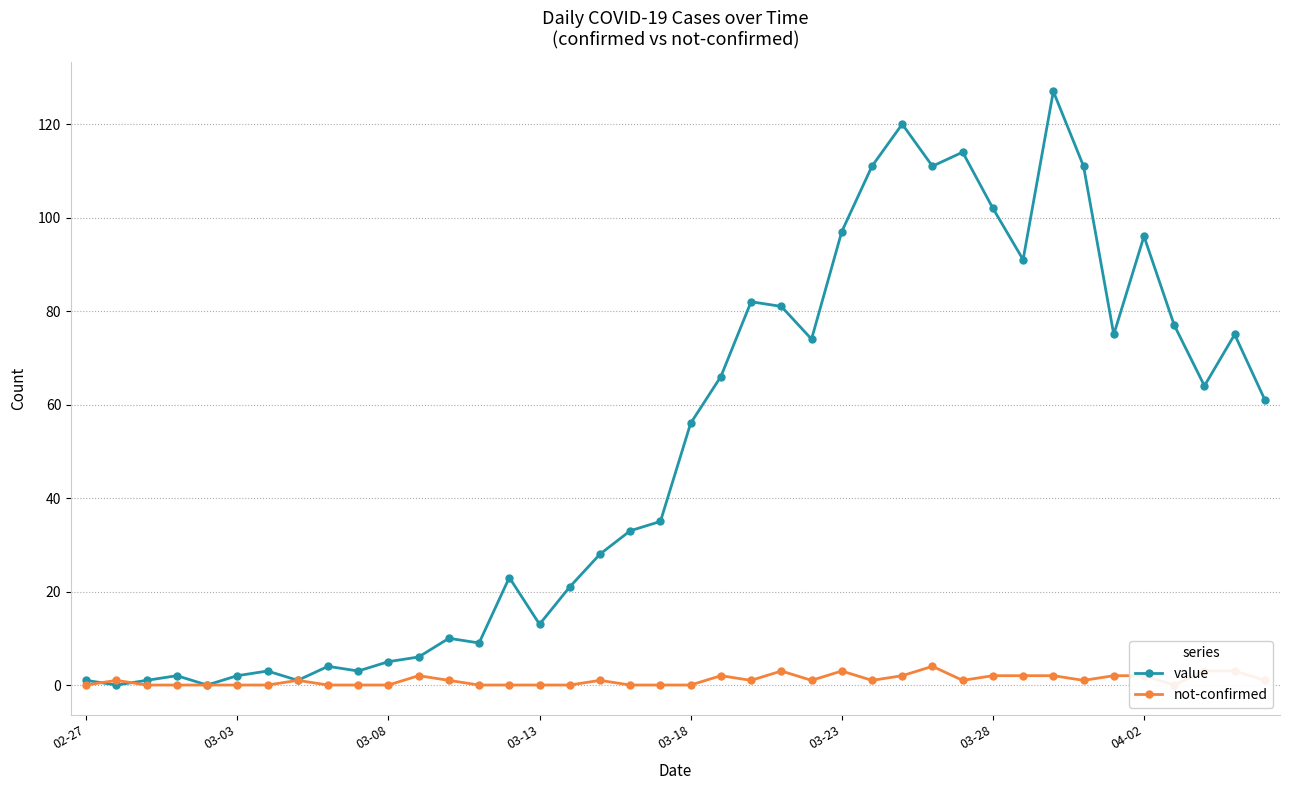

True or false: value has a value of 166 at 03-23.

False